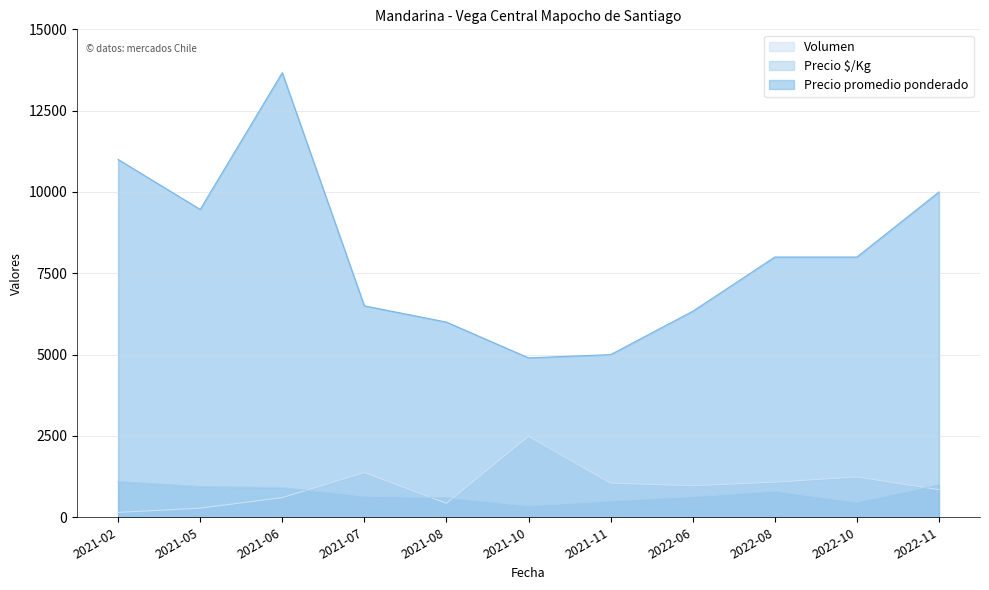

Which series has the largest total across all categories?

Precio promedio ponderado